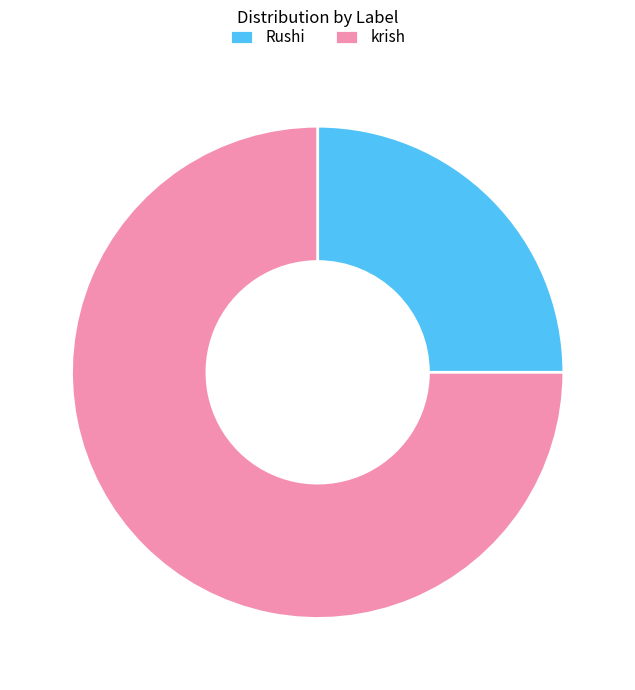

Does krish account for over 50% of the chart?

Yes